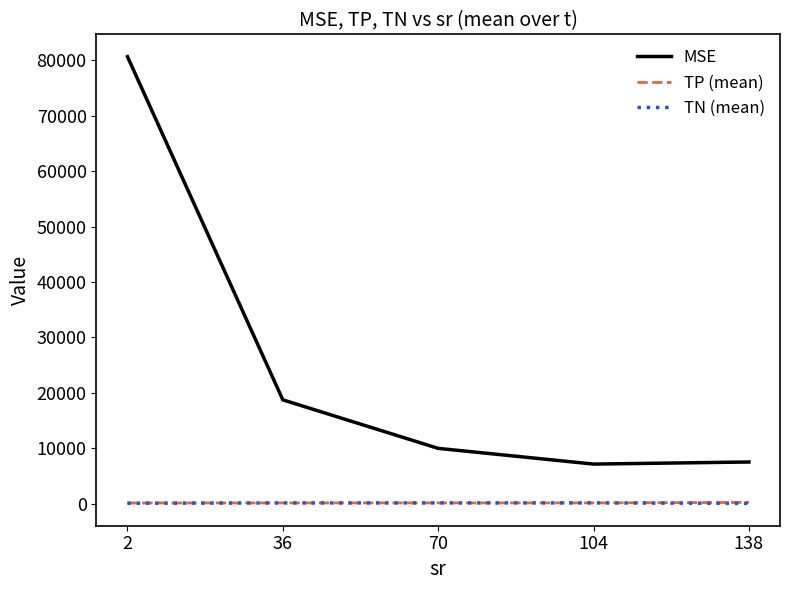

Which series has the largest range (max minus min)?

MSE